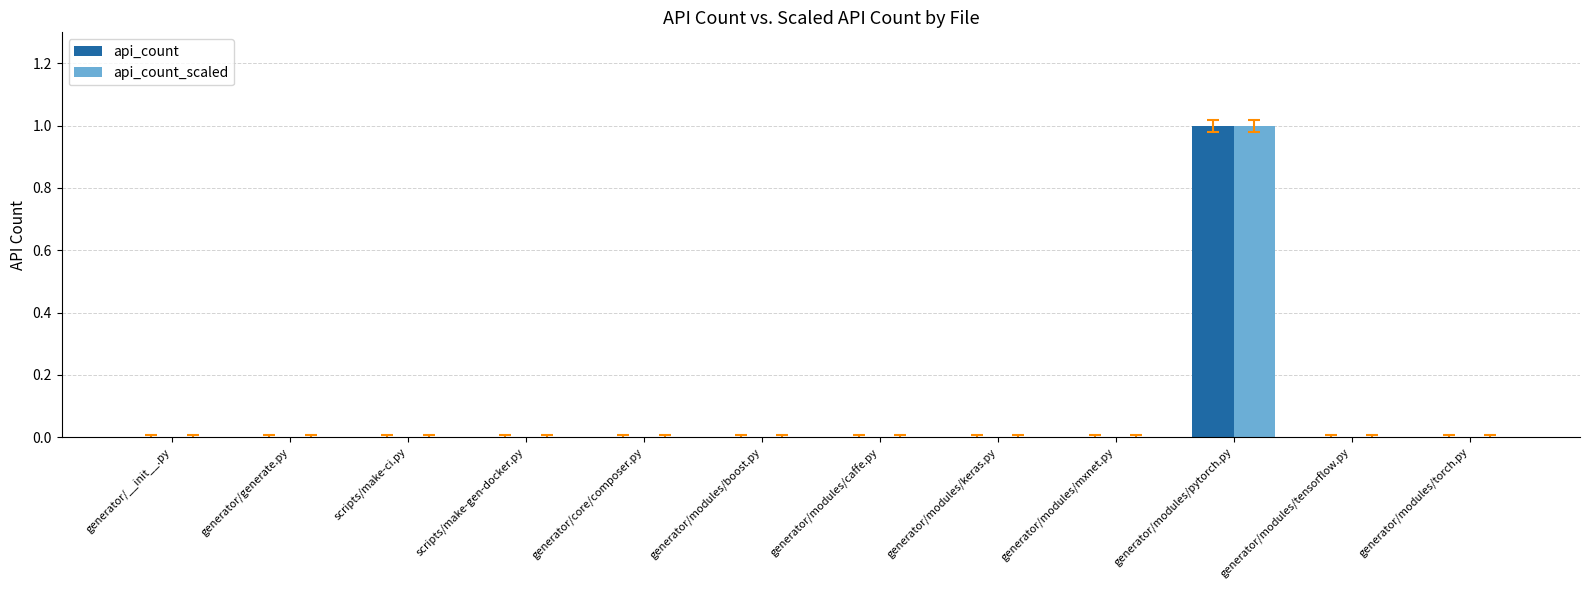

Are the bars horizontal?

No